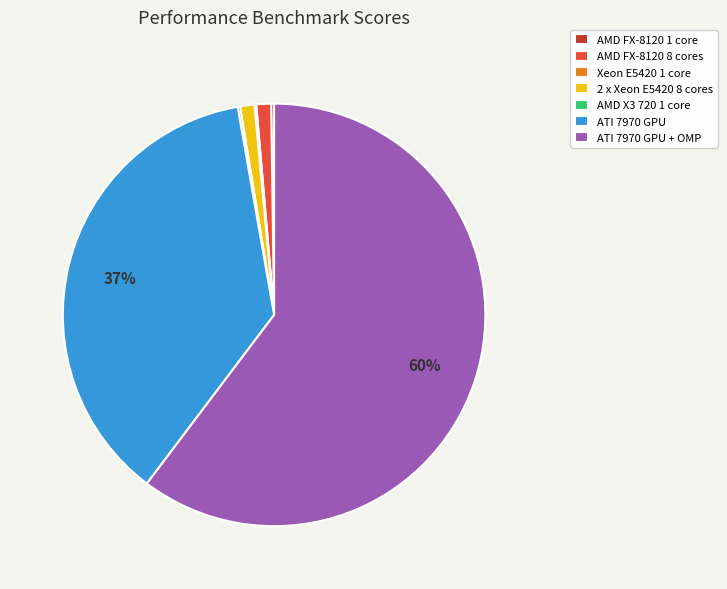

What percentage is the AMD FX-8120 8 cores slice, to the nearest percent?

1%